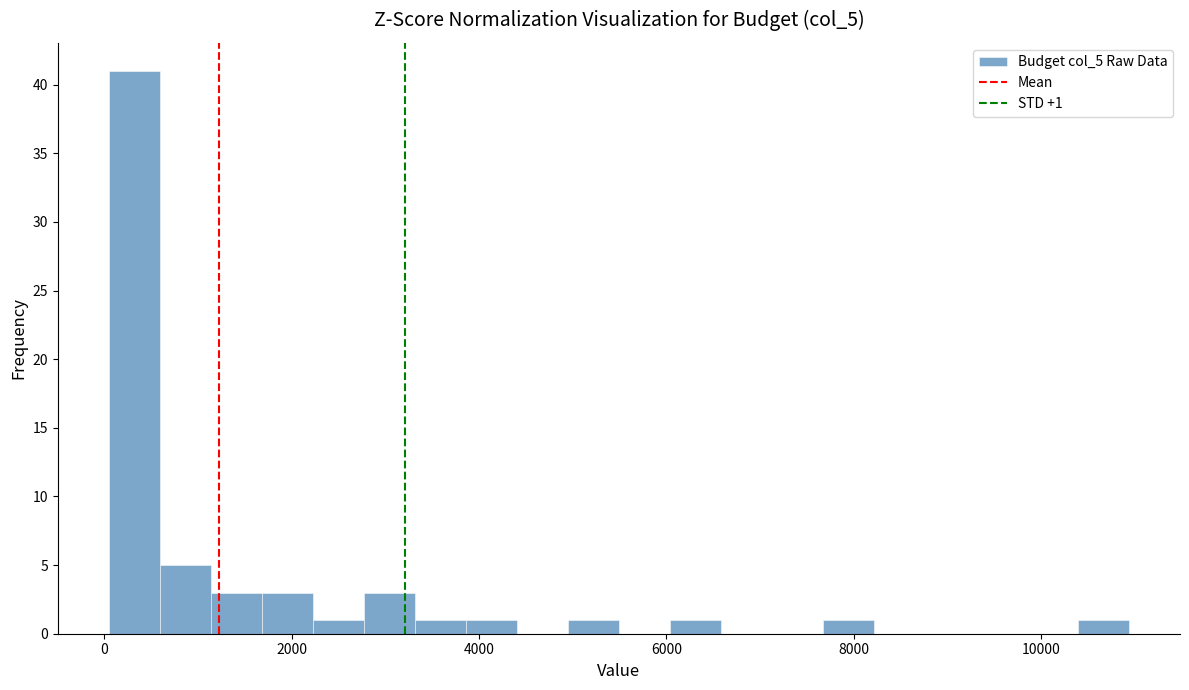

Read against the x-axis, roughly where is the centre of the tallest bar?

400